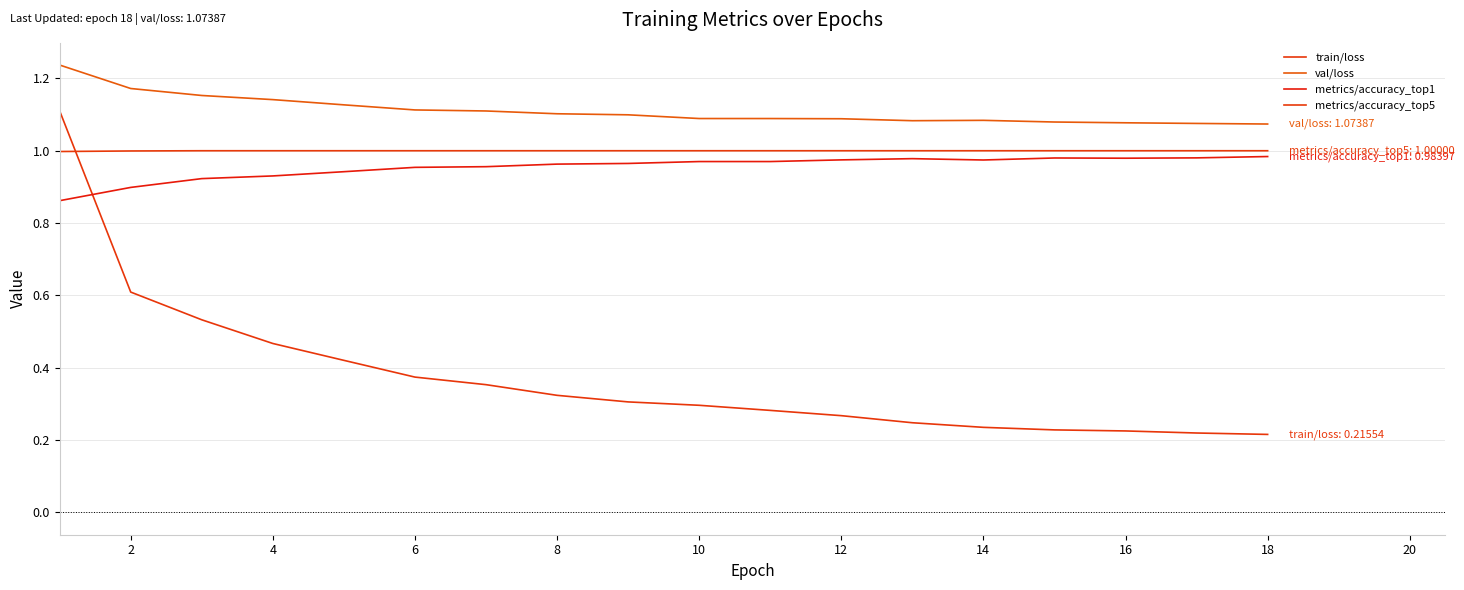

Reading left to right, extract all data points from this chart.

train/loss: 1.1	0.6	0.5	0.5	0.4	0.4	0.4	0.3	0.3	0.3	0.3	0.3	0.2	0.2	0.2	0.2	0.2	0.2
val/loss: 1.2	1.2	1.2	1.1	1.1	1.1	1.1	1.1	1.1	1.1	1.1	1.1	1.1	1.1	1.1	1.1	1.1	1.1
metrics/accuracy_top1: 0.9	0.9	0.9	0.9	0.9	1.0	1.0	1.0	1.0	1.0	1.0	1.0	1.0	1.0	1.0	1.0	1.0	1.0
metrics/accuracy_top5: 1.0	1.0	1.0	1.0	1.0	1.0	1.0	1.0	1.0	1.0	1.0	1.0	1.0	1.0	1.0	1.0	1.0	1.0